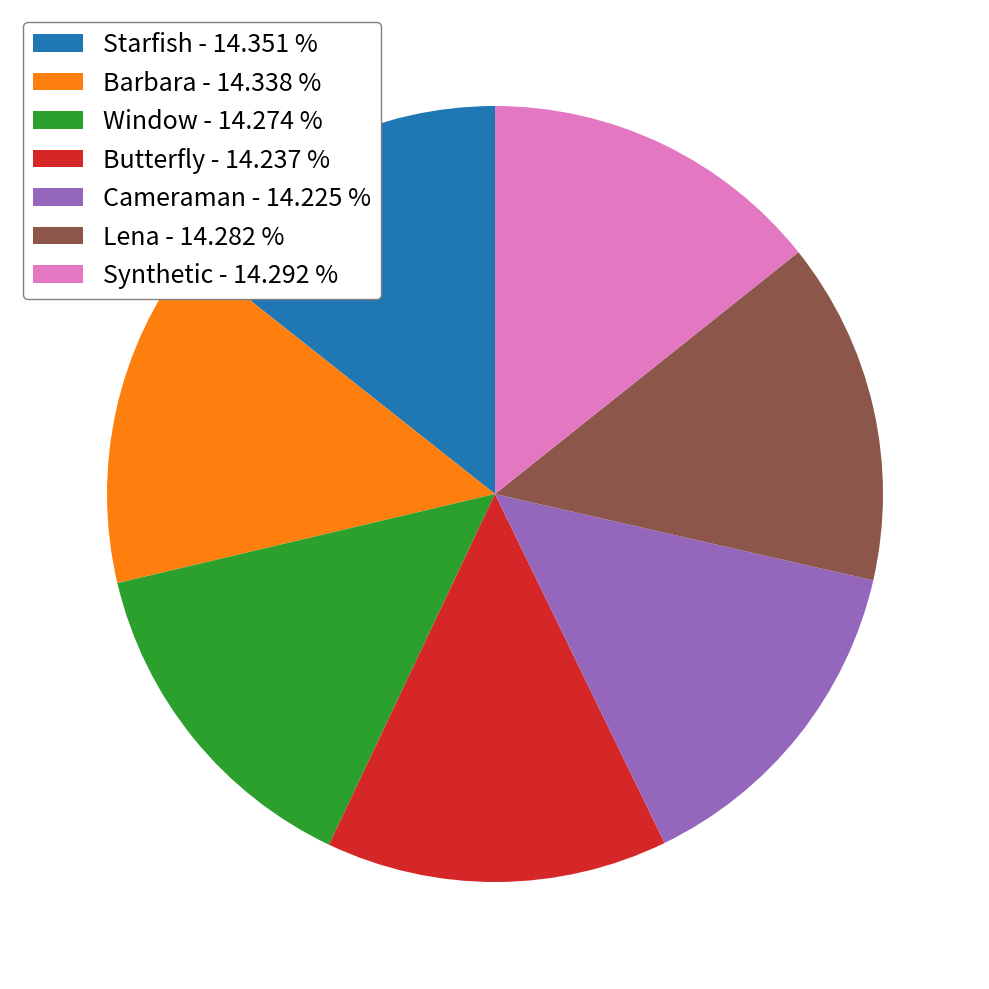

Is Barbara the majority of the pie?

No